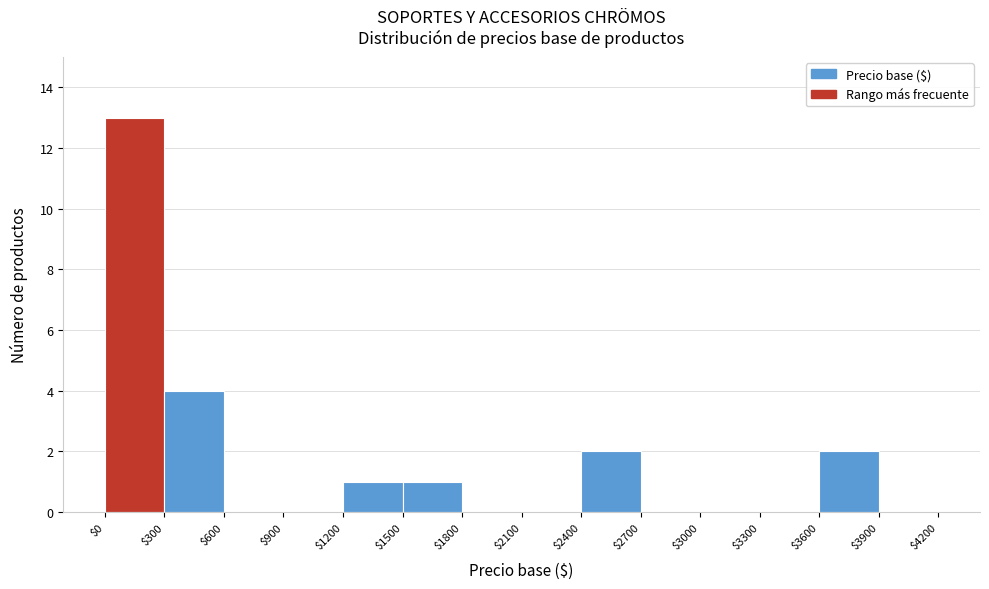

Reading left to right, list every bar in this chart as the range it spans on the x-axis followed by its height. The values are not printed on the chart, so give them approximately, as read against the axis.

$0 to $300: 13
$300 to $600: 4
$600 to $900: 0
$900 to $1200: 0
$1200 to $1500: 1
$1500 to $1800: 1
$1800 to $2100: 0
$2100 to $2400: 0
$2400 to $2700: 2
$2700 to $3000: 0
$3000 to $3300: 0
$3300 to $3600: 0
$3600 to $3900: 2
$3900 to $4200: 0